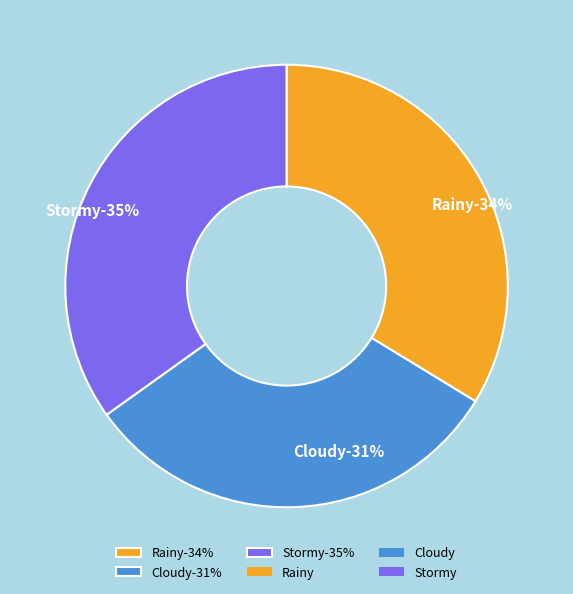

Combined, what portion of the pie is Stormy and Rainy?

68.6%